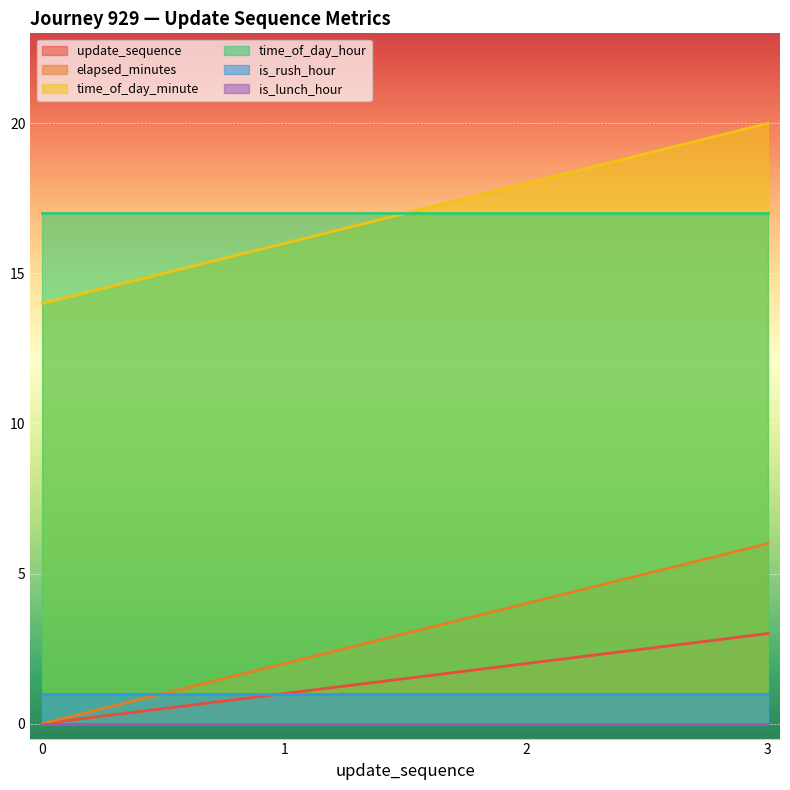

List the labels in order of elapsed_minutes value, smallest first.

0, 1, 2, 3